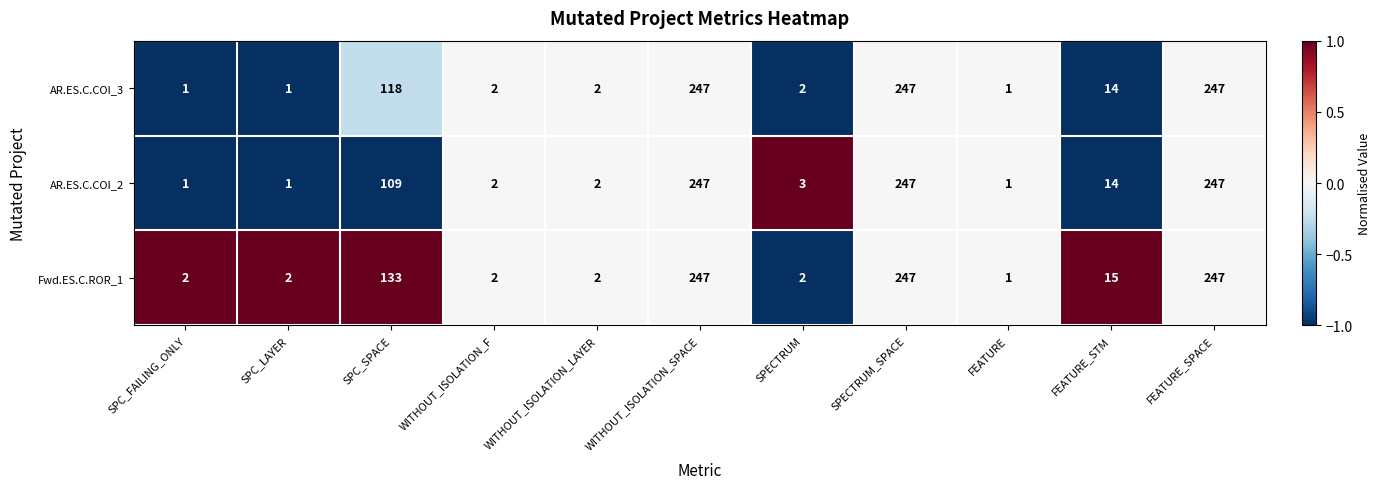

List the series in order of their overall mean, lowest first.

AR.ES.C.COI_2, AR.ES.C.COI_3, Fwd.ES.C.ROR_1